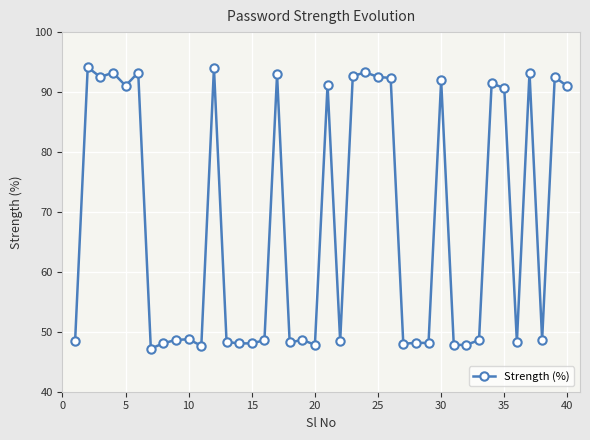

How many series are shown in this chart?

1